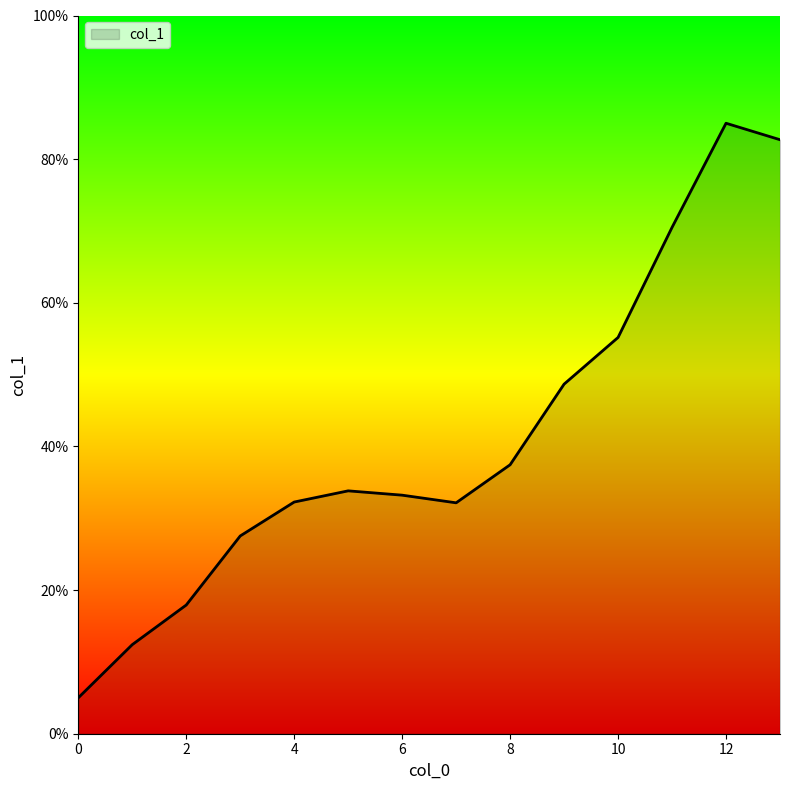

What is the minimum value shown in the chart?

5.0